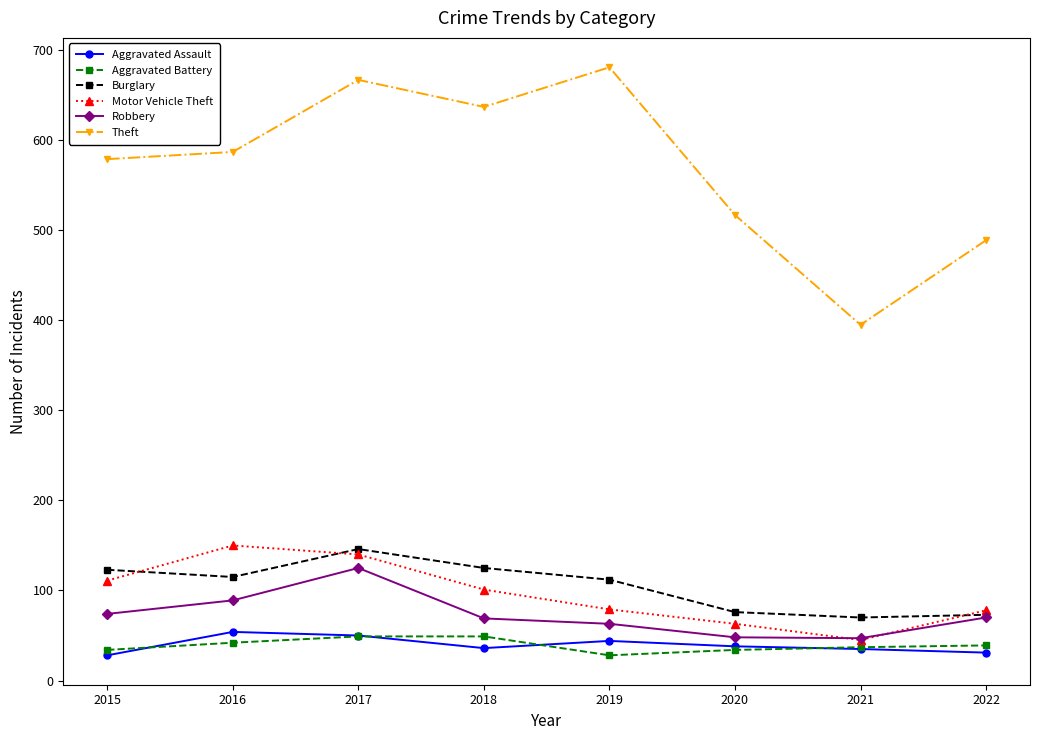

The Aggravated Assault series shows 81 at 2016. True or false?

False